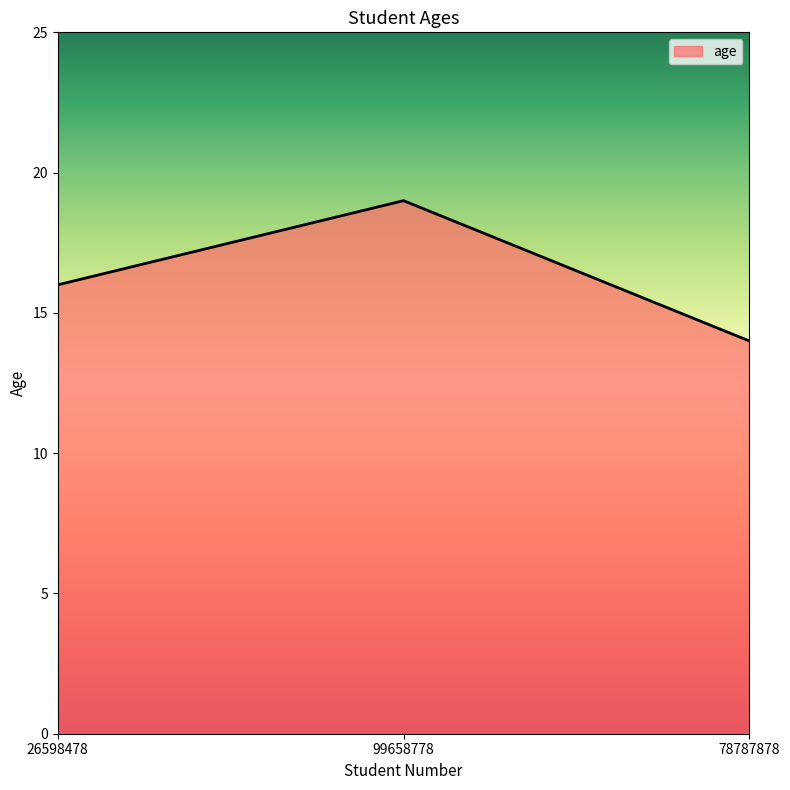

Where is the data nearest to the value 16?

26598478